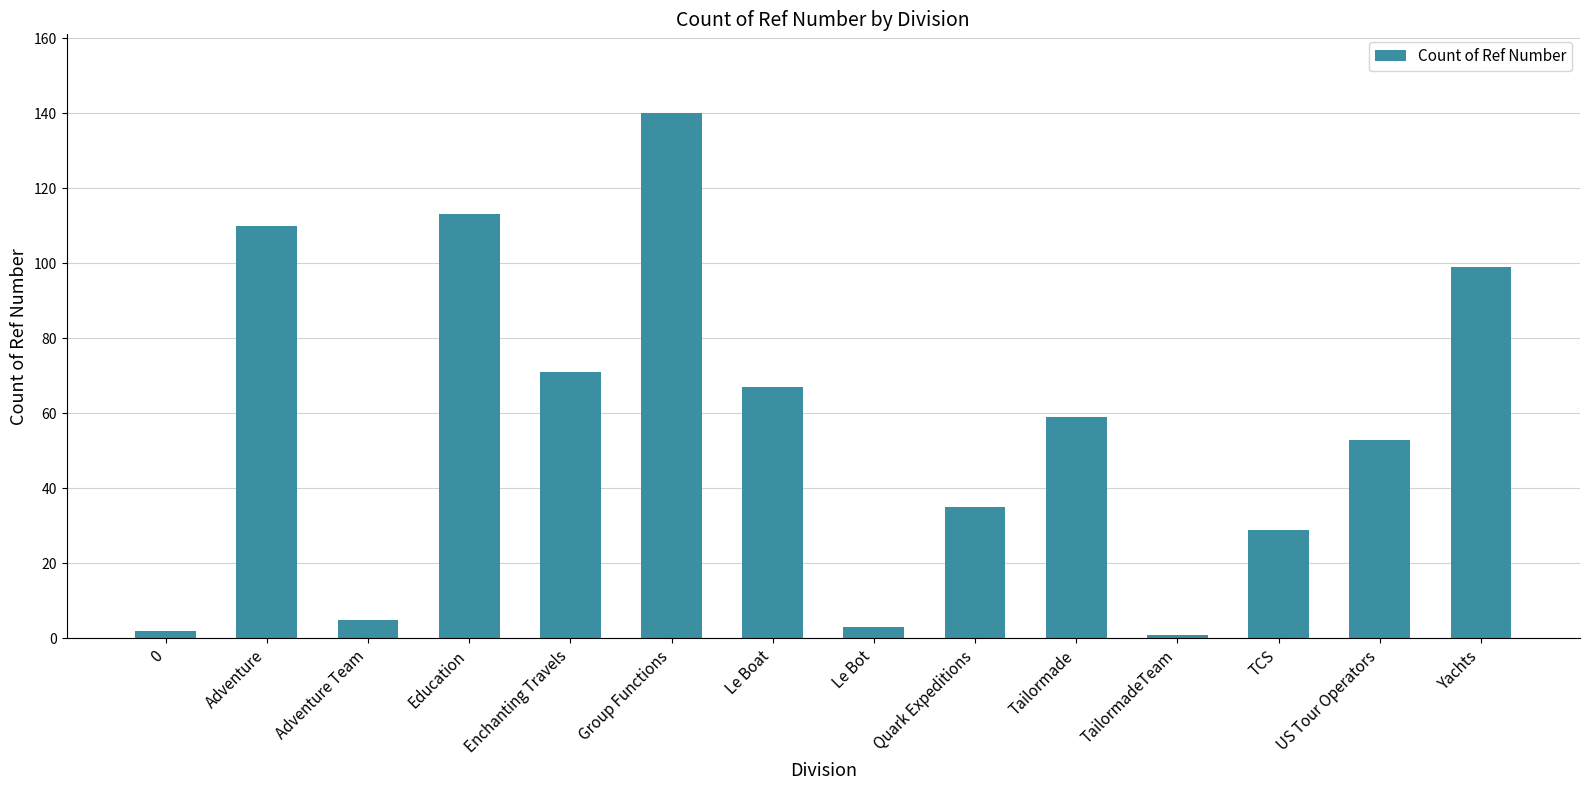

Are the bars grouped side by side (vs. stacked)?

No